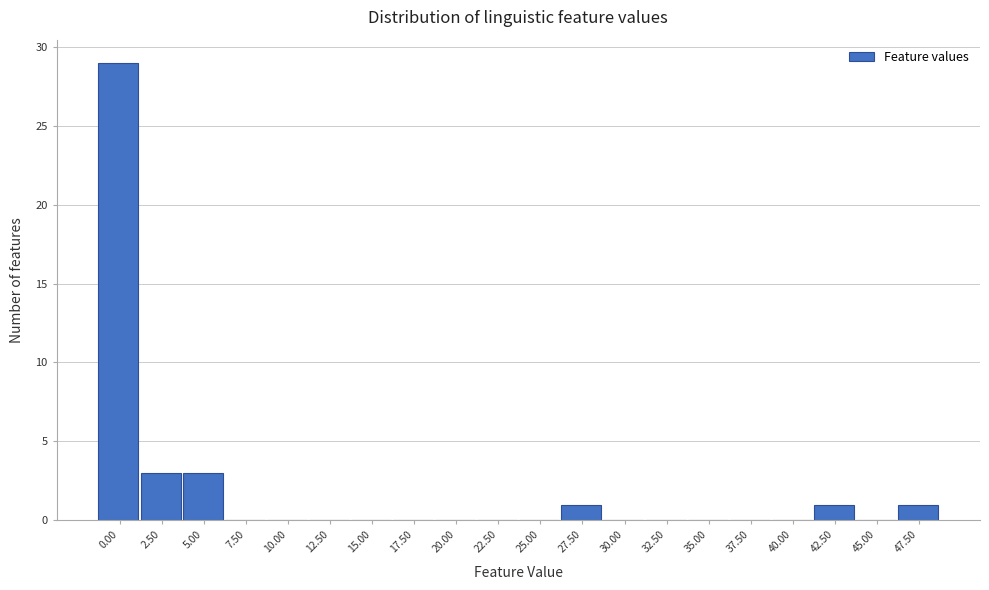

Reading left to right, what are all the values shown in this chart?

0.00=29	2.50=3	5.00=3	7.50=0	10.00=0	12.50=0	15.00=0	17.50=0	20.00=0	22.50=0	25.00=0	27.50=1	30.00=0	32.50=0	35.00=0	37.50=0	40.00=0	42.50=1	45.00=0	47.50=1